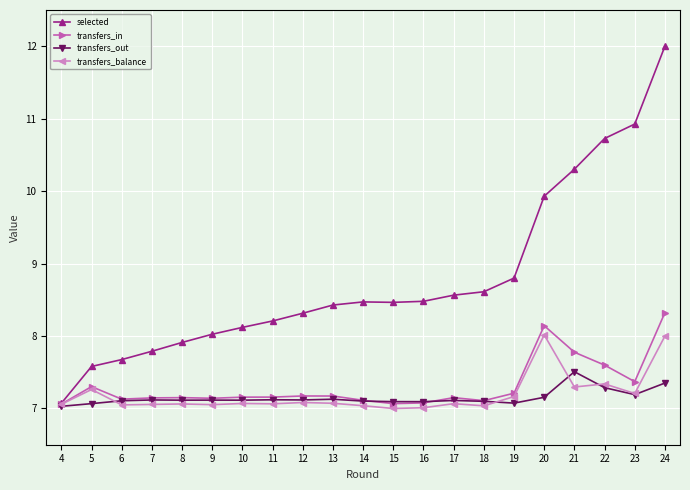

How many lines are shown in the chart?

4